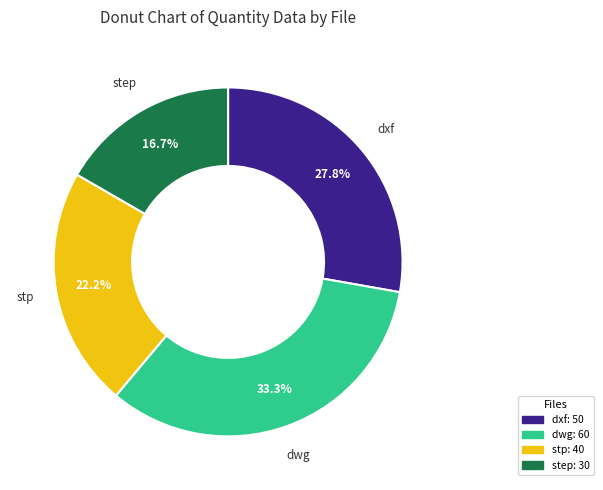

To the nearest percent, what is the average slice percentage?

25%